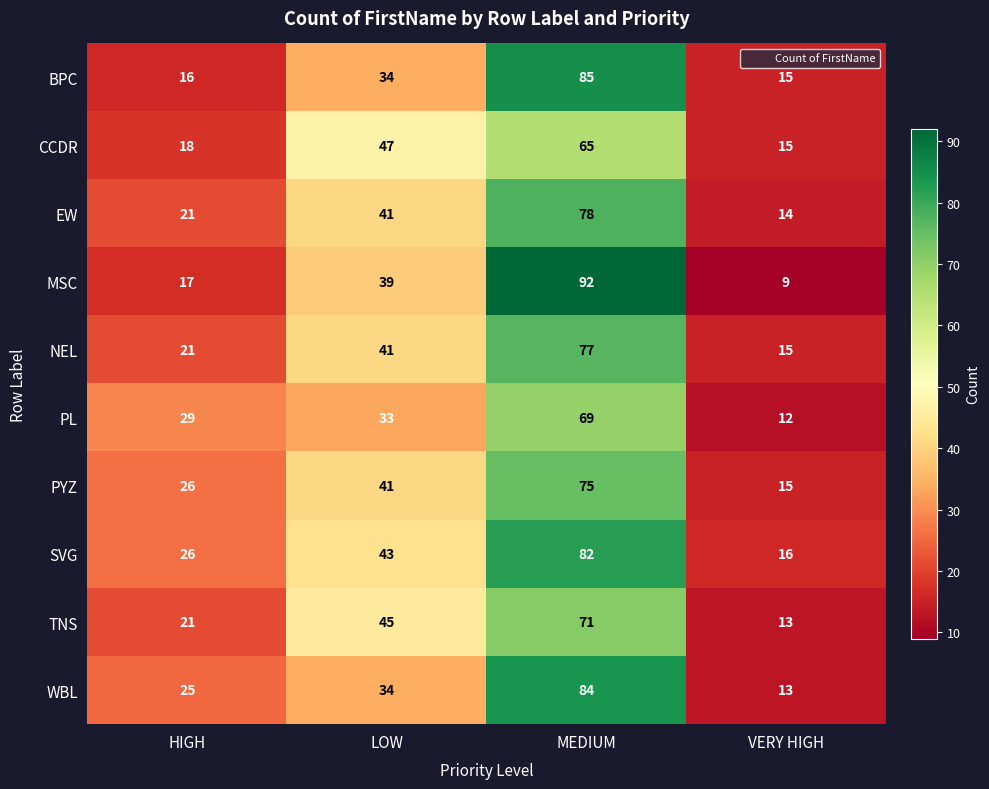

What is the difference between the maximum and minimum values in the PYZ series?

60